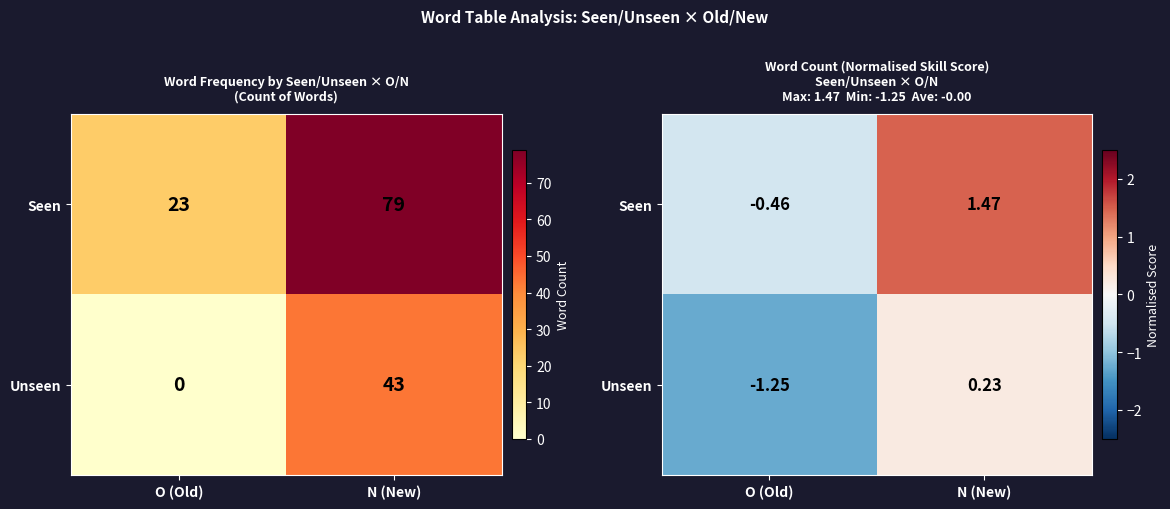

How many distinct data groups are displayed?

2